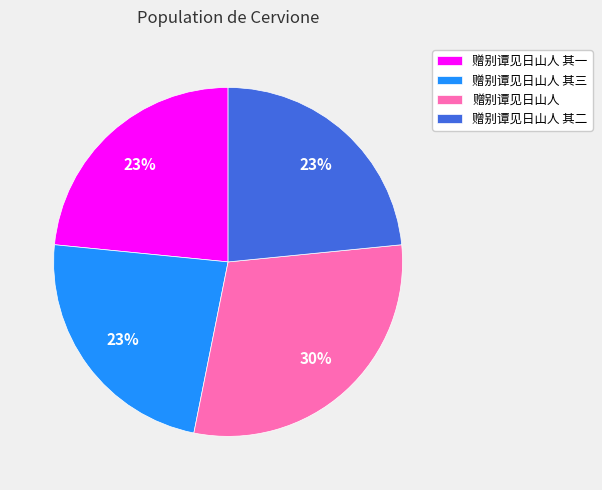

To the nearest percent, what percentage of the pie is 赠别谭见日山人 其三?

23%